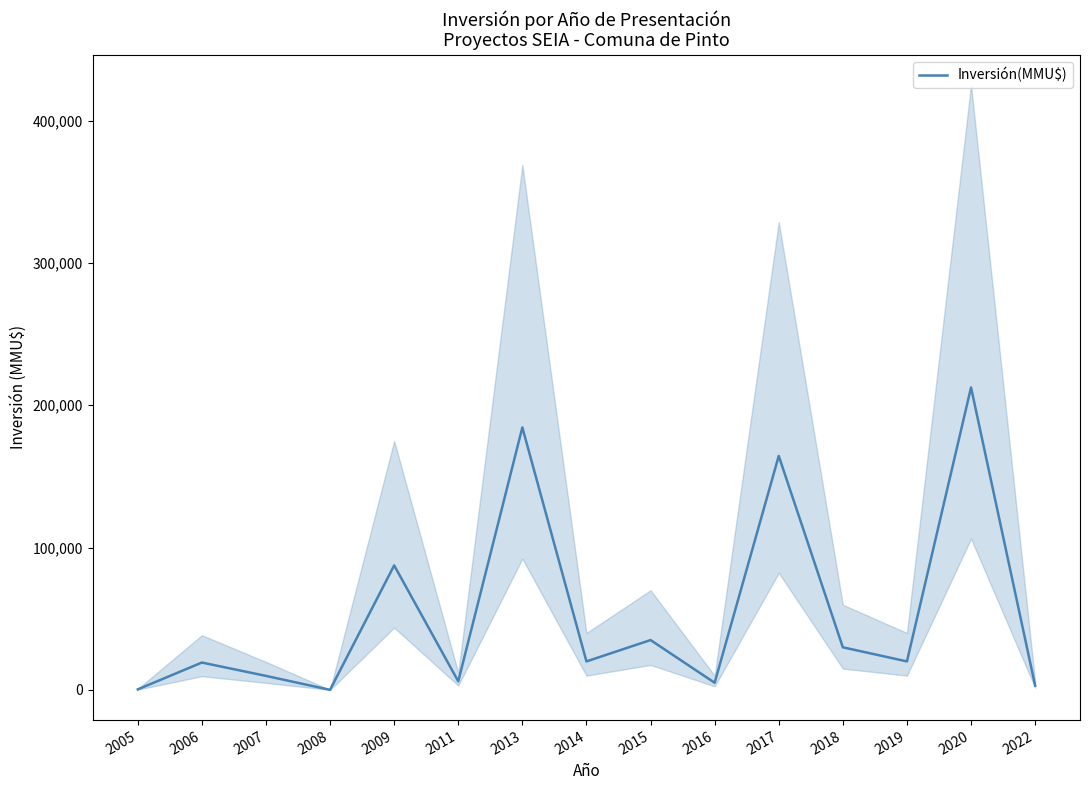

How many data points are less than 20000?

7